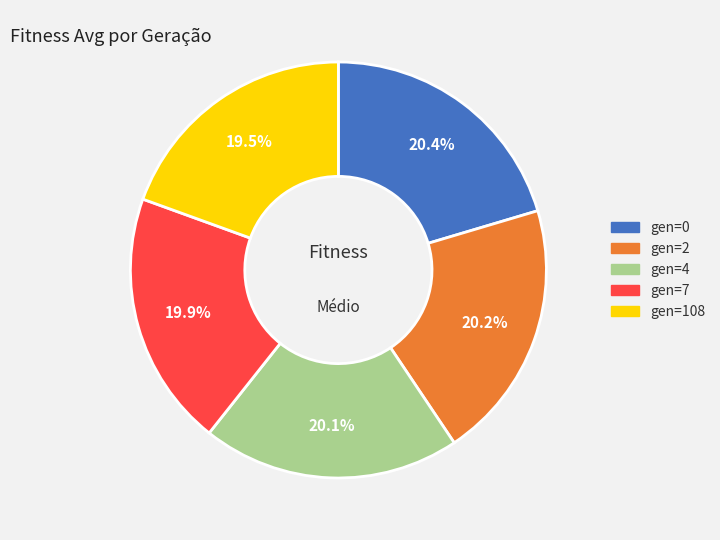

What is the total percentage of gen=7 and gen=2?

40.1%